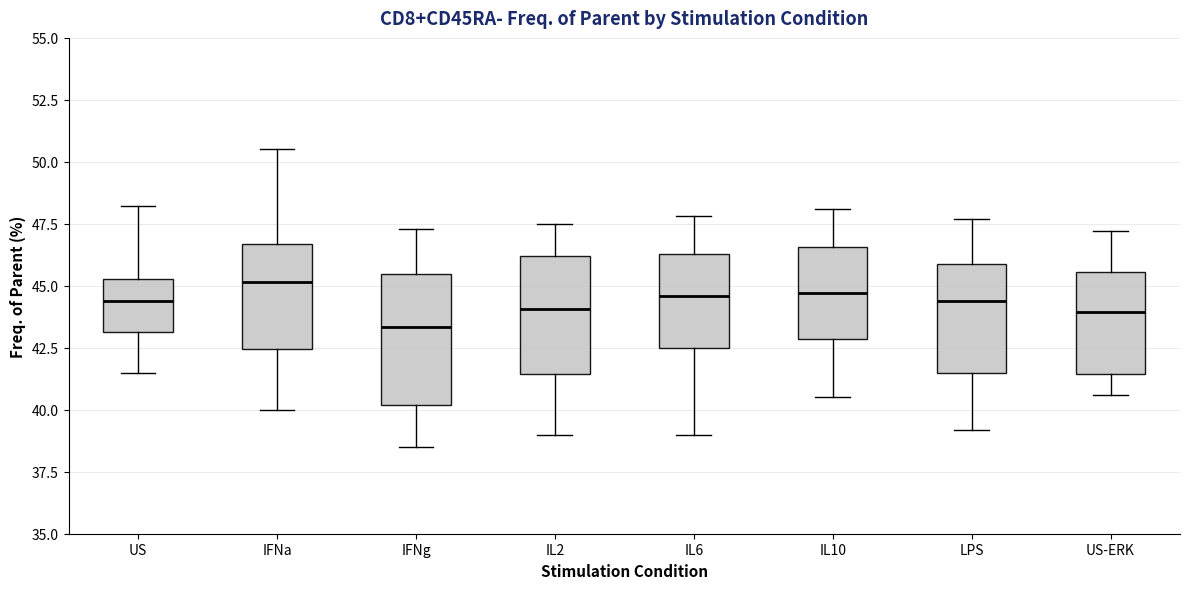

Which box is the tallest, from its lower edge to its upper edge?

IFNg